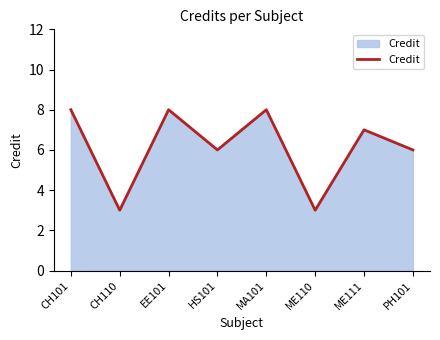

What is the approximate value at MA101?

8